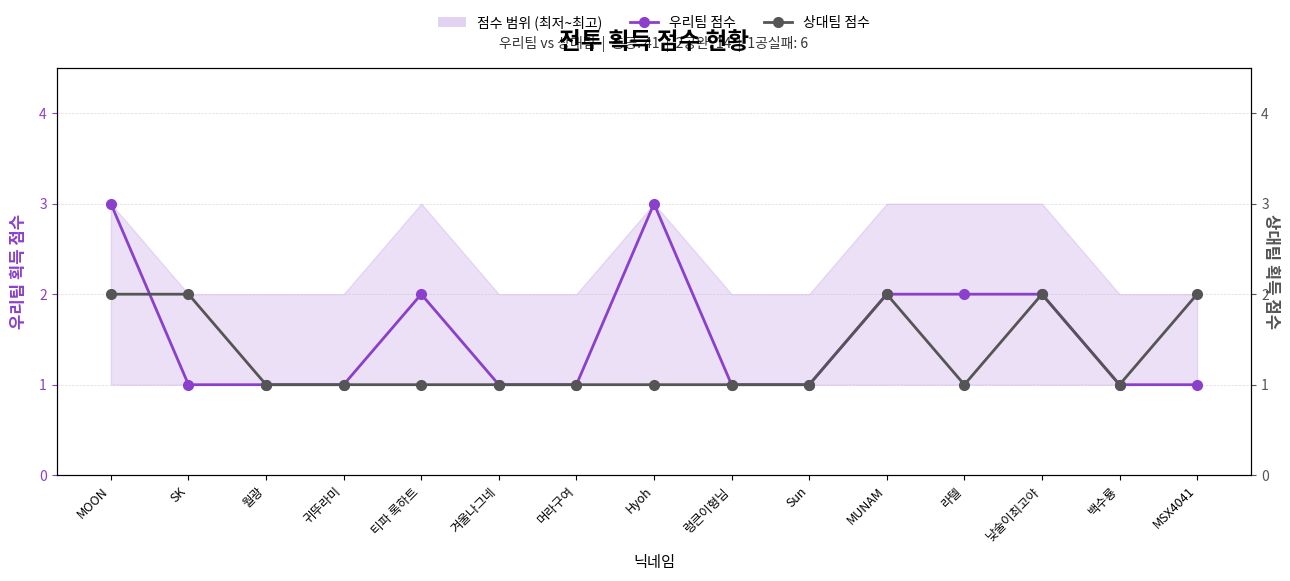

Which series ends up on top after the final intersection of 우리팀 점수 and 상대팀 점수?

상대팀 점수